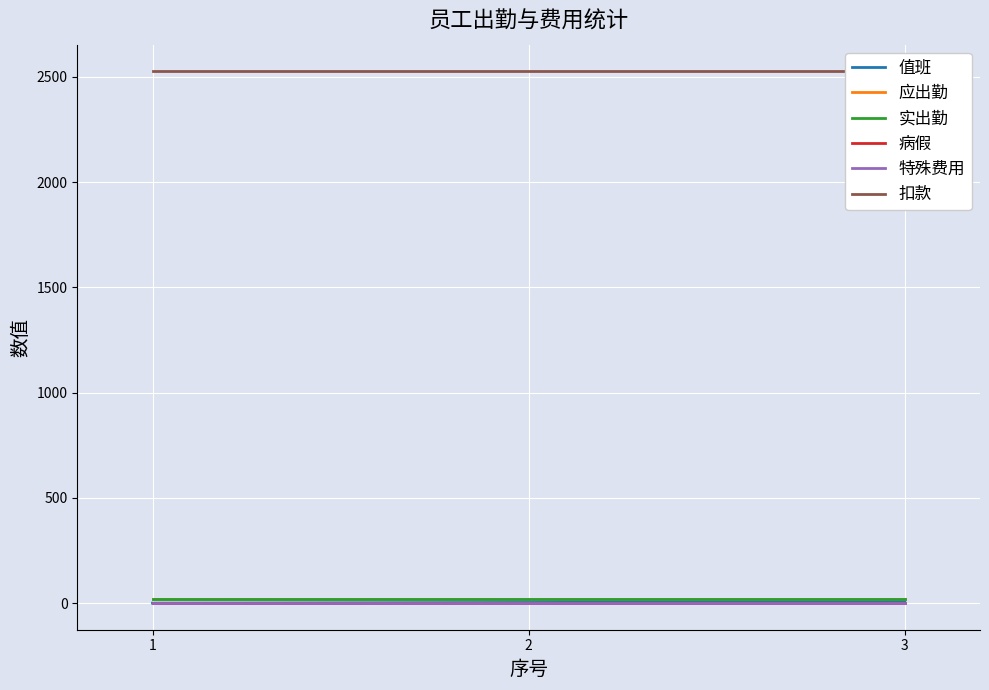

Count the number of data series in this chart.

6